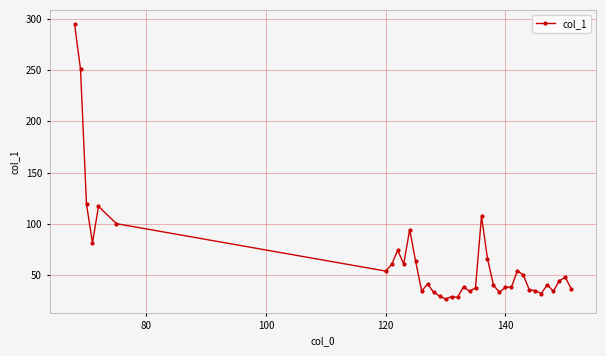

True or false: there are more than 1 points higher than both neighbors.

True